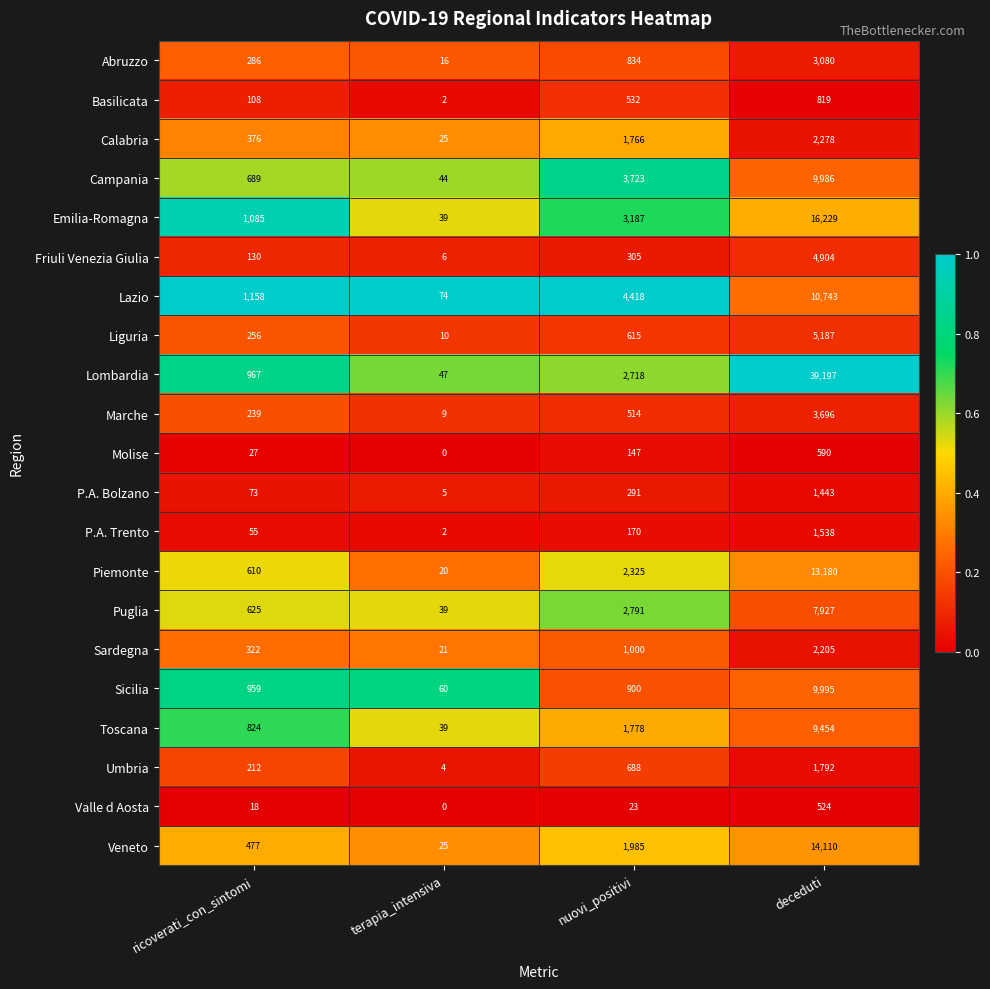

List the series in order of their peak value, lowest first.

Valle d Aosta, Molise, Basilicata, P.A. Bolzano, P.A. Trento, Umbria, Sardegna, Calabria, Abruzzo, Marche, Friuli Venezia Giulia, Liguria, Puglia, Toscana, Campania, Sicilia, Lazio, Piemonte, Veneto, Emilia-Romagna, Lombardia